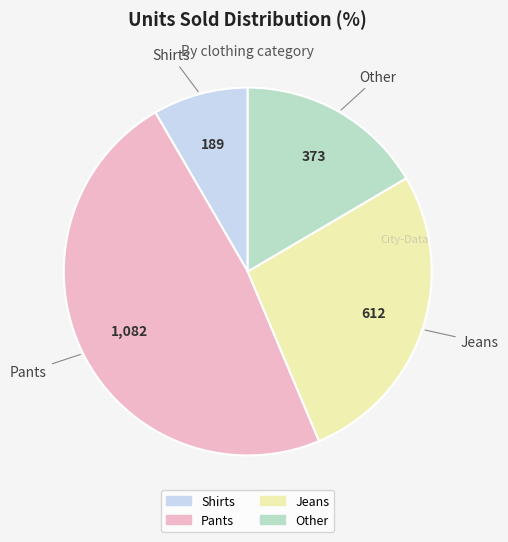

Approximately how many times larger is the value at Jeans compared to Shirts?

3.2